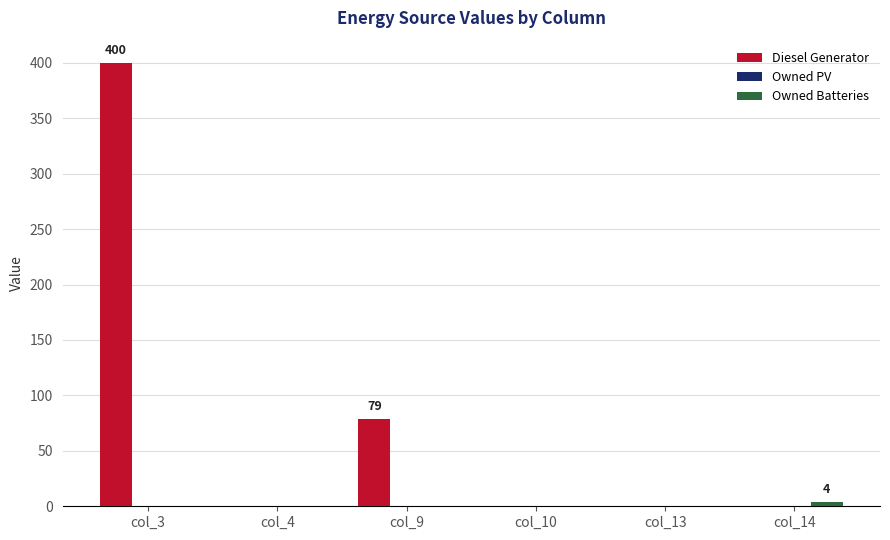

What is the total value across all series at col_9?

79